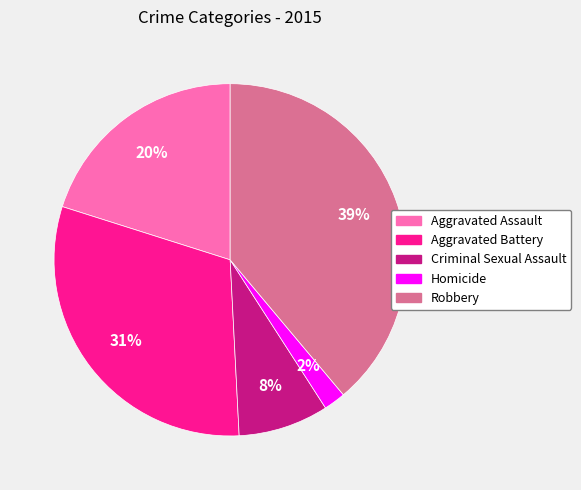

Which slice is the smallest?

Homicide